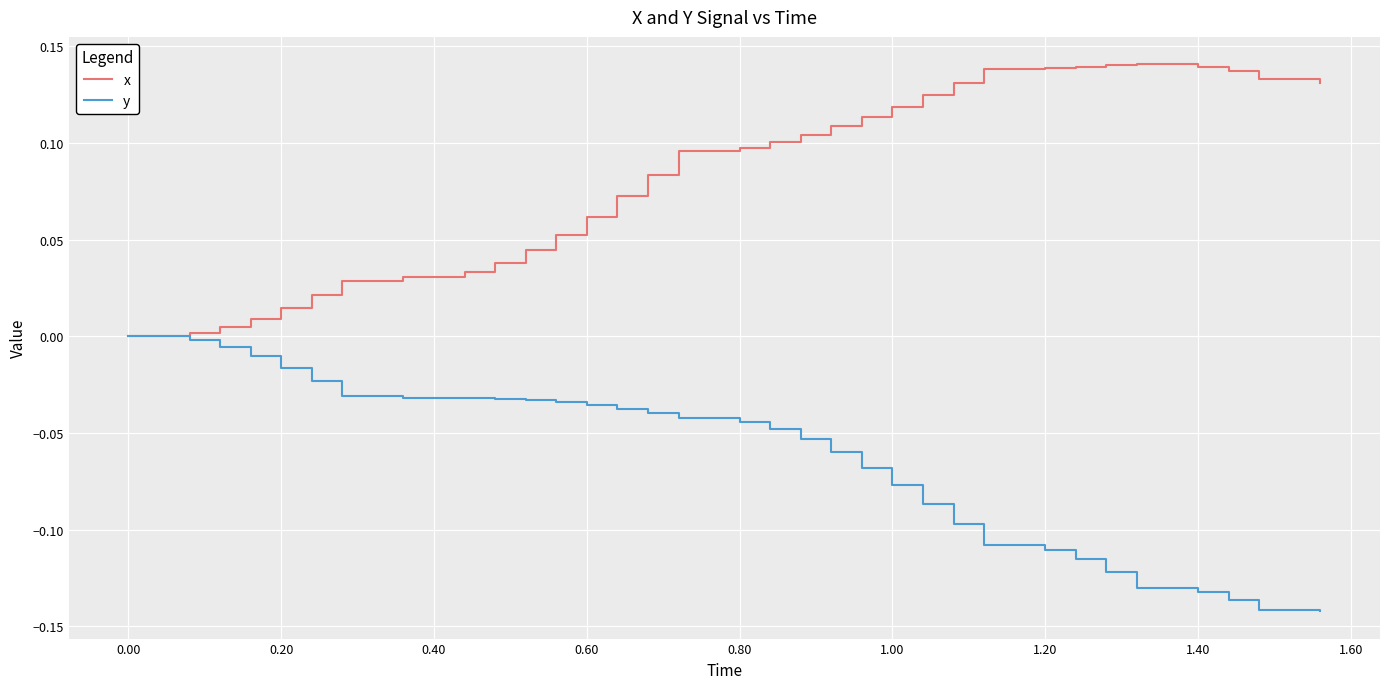

List the series in order of their overall mean, highest first.

x, y